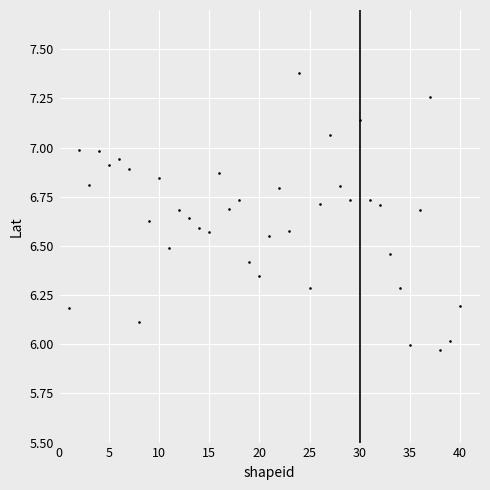

What is the range of Y values (max minus min)?

1.4